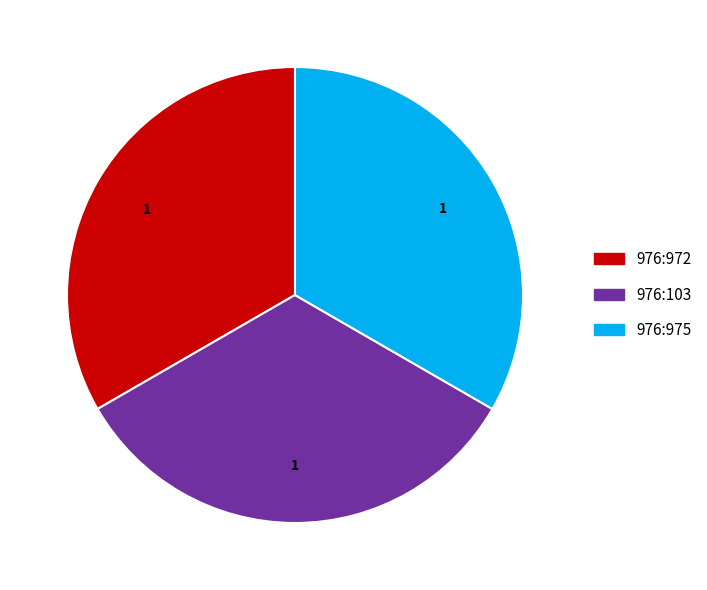

Is there any slice that represents more than half of the pie?

No